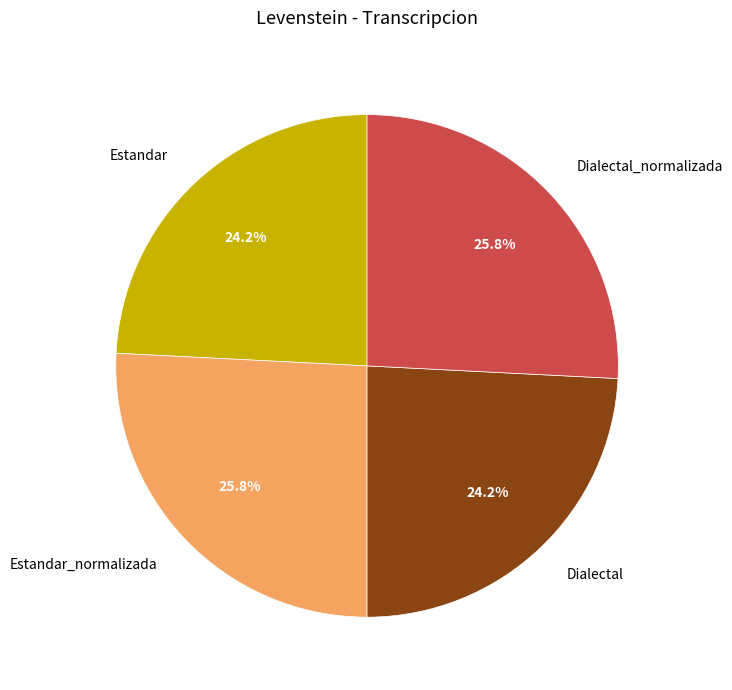

What percentage do Dialectal and Dialectal_normalizada together represent?

50.0%